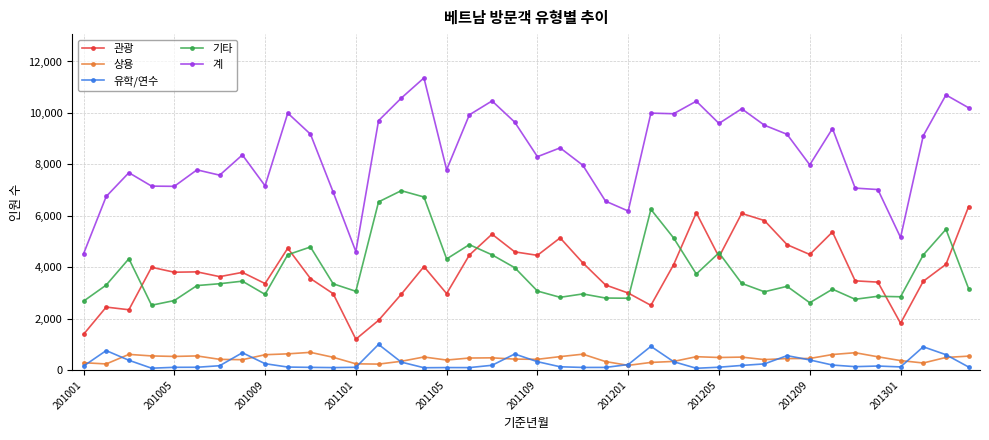

Which series has the largest range (max minus min)?

계